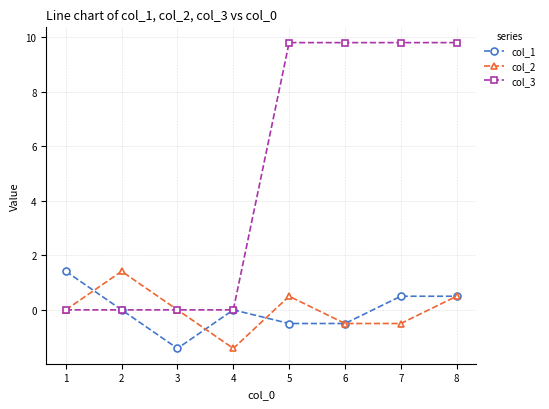

Is it true that col_3 equals -4.9 at 3?

False